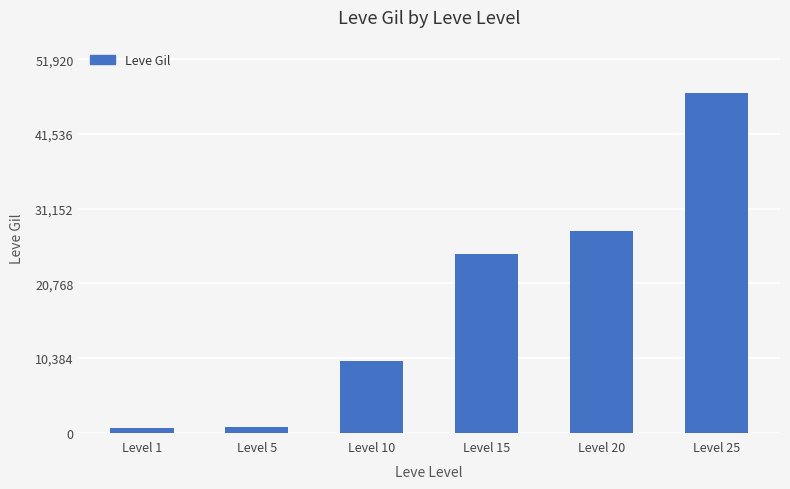

What is the smallest value displayed?

690